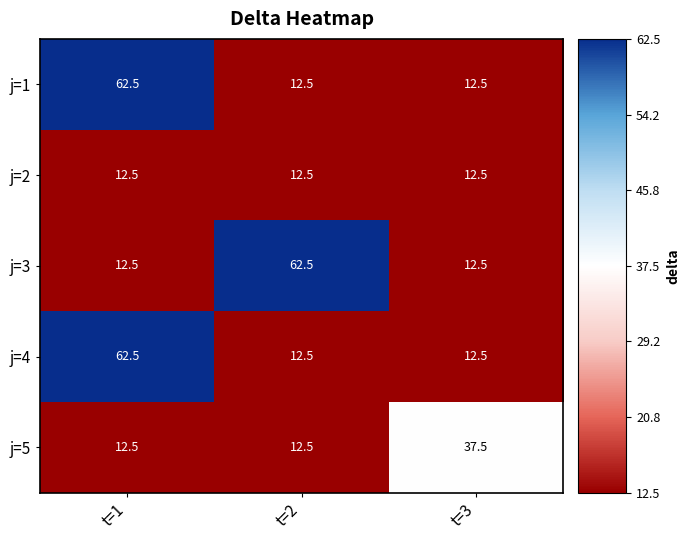

True or false: j=4 has a value of 12.5 at t=3.

True